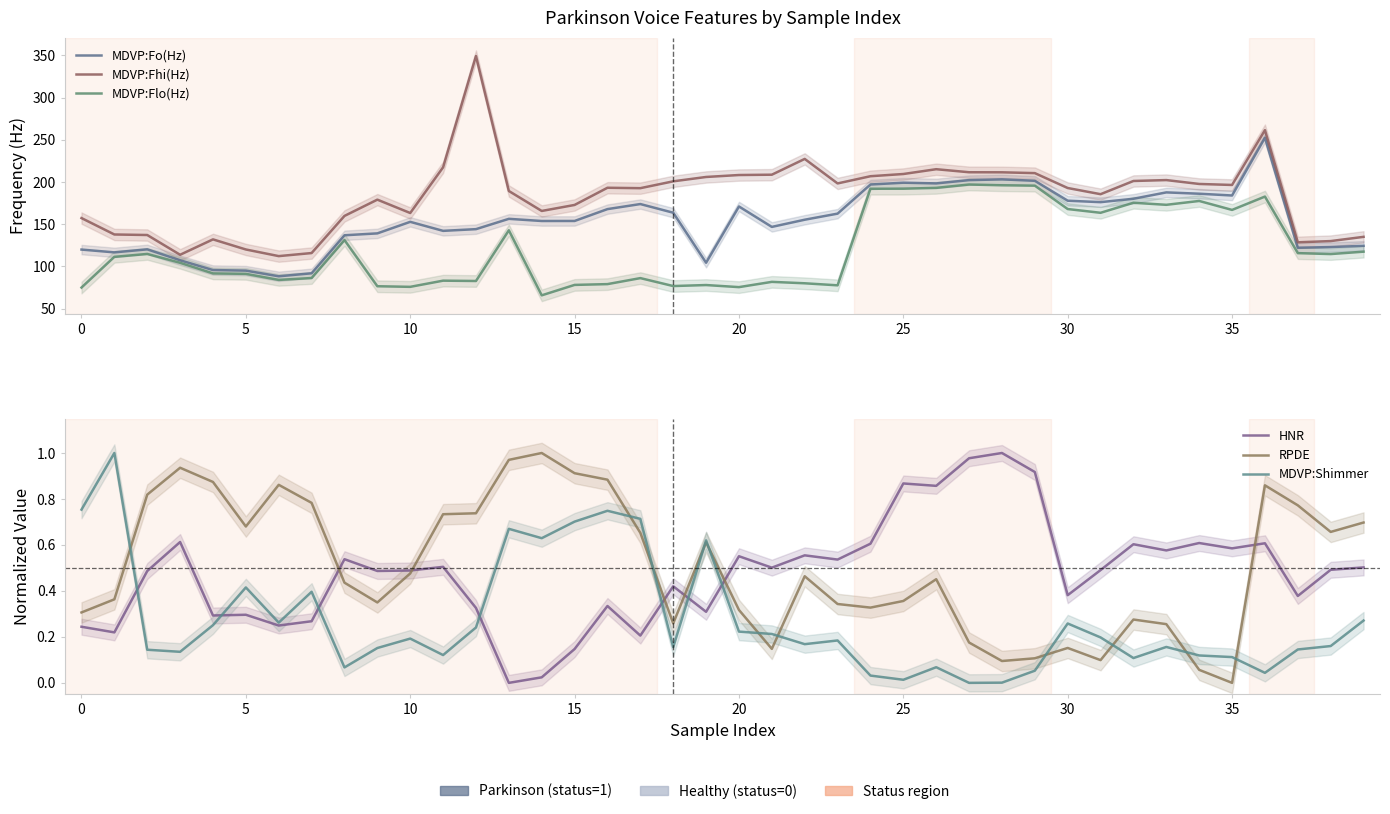

True or false: MDVP:Fhi(Hz) and HNR cross at least once.

False